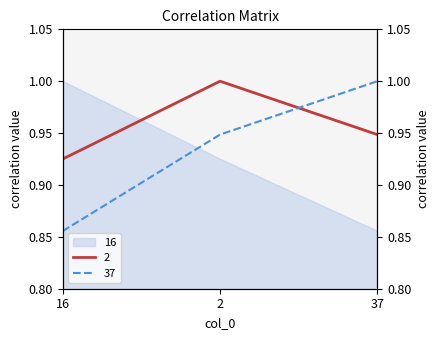

What is the label of the 3rd point from the left?

37